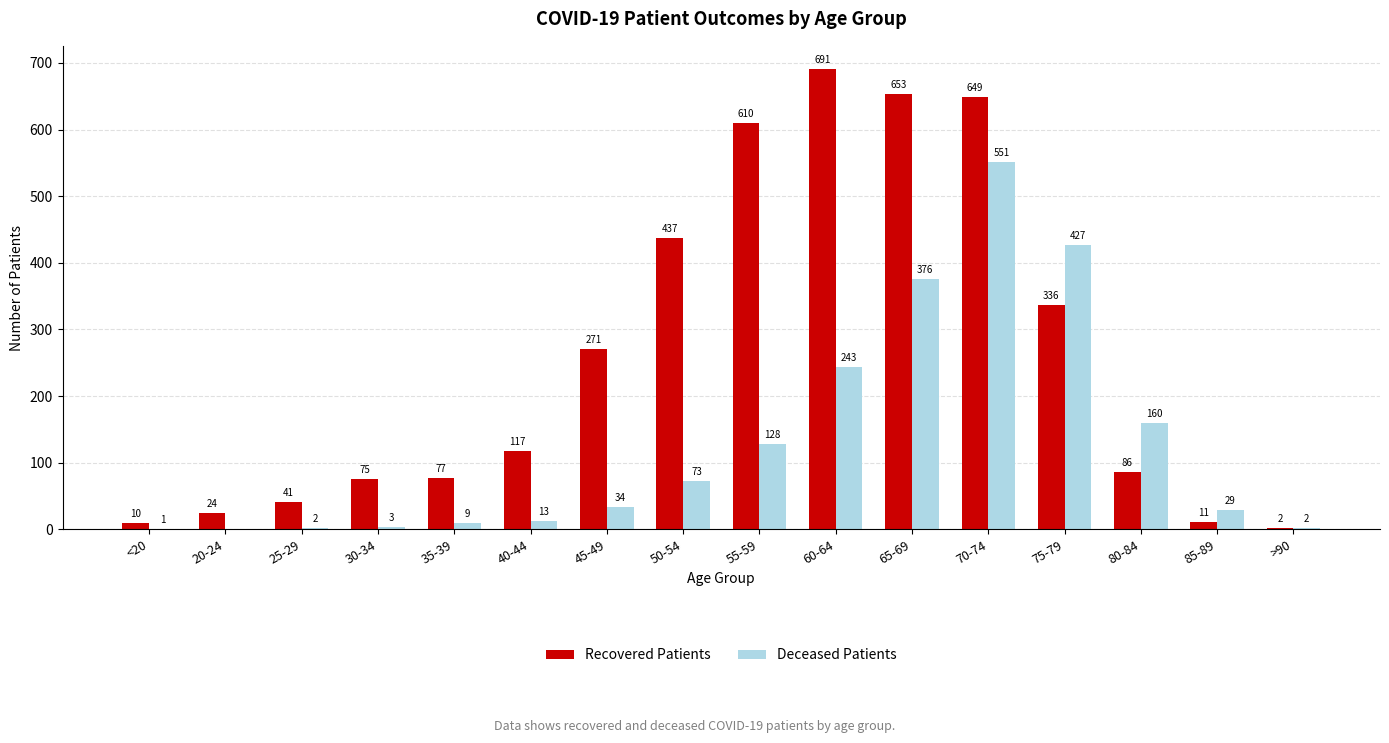

Is it true that Deceased Patients equals 213 at 70-74?

False